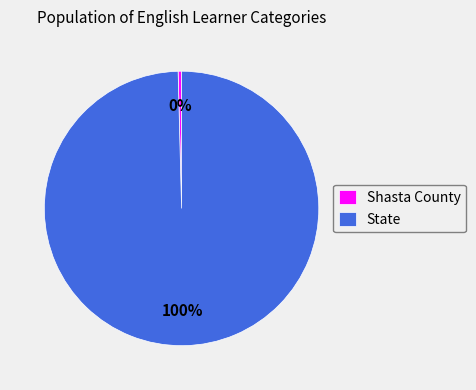

To the nearest percent, what percentage of the pie is State?

100%